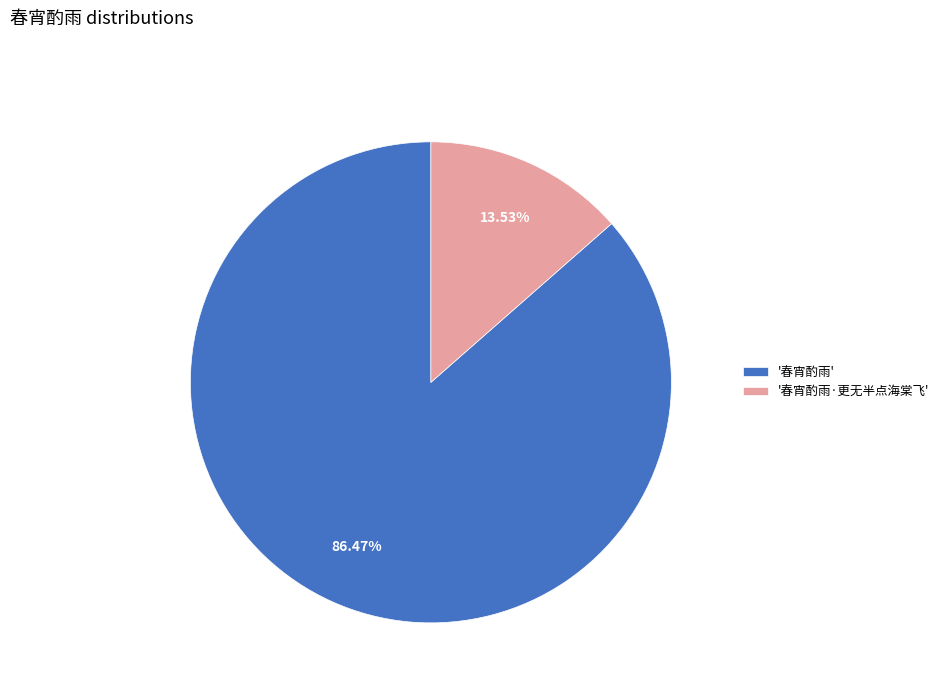

To the nearest percent, what is the difference between the largest and smallest slice percentages?

73%